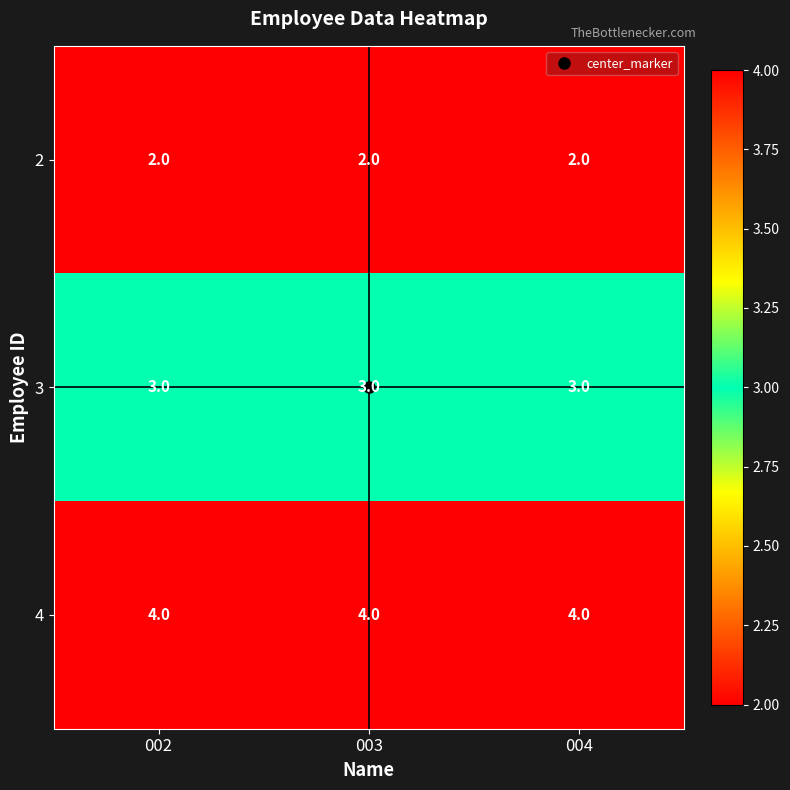

Is the value of 3 at 003 greater than the value of 2 at 002?

Yes